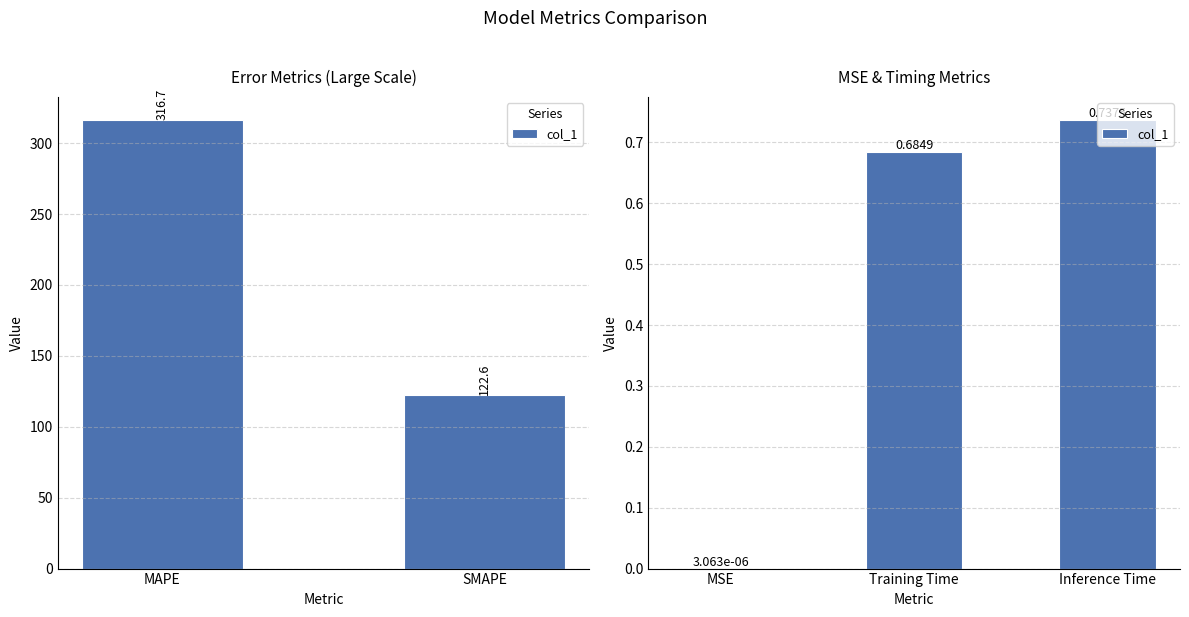

Are the bars horizontal?

No